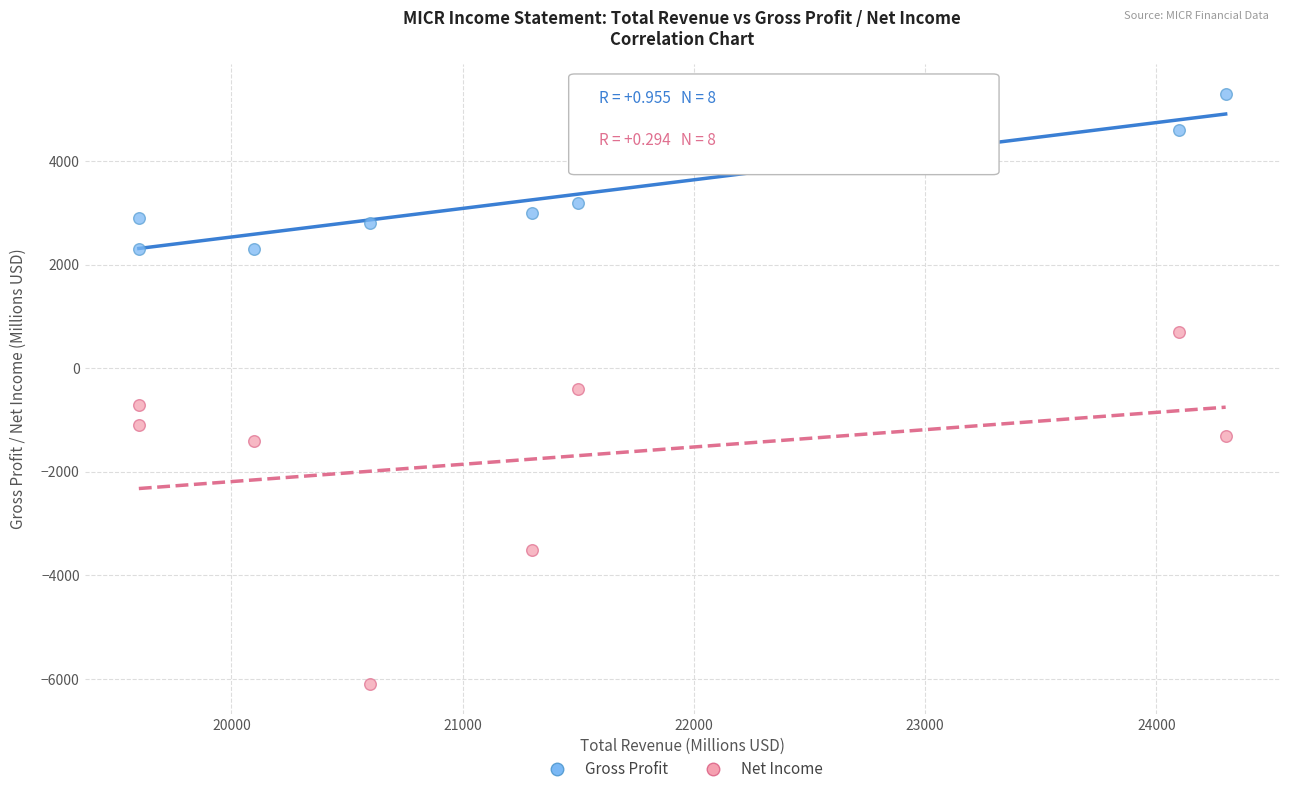

Across all data points, what is the range of Y values (max minus min)?

11400